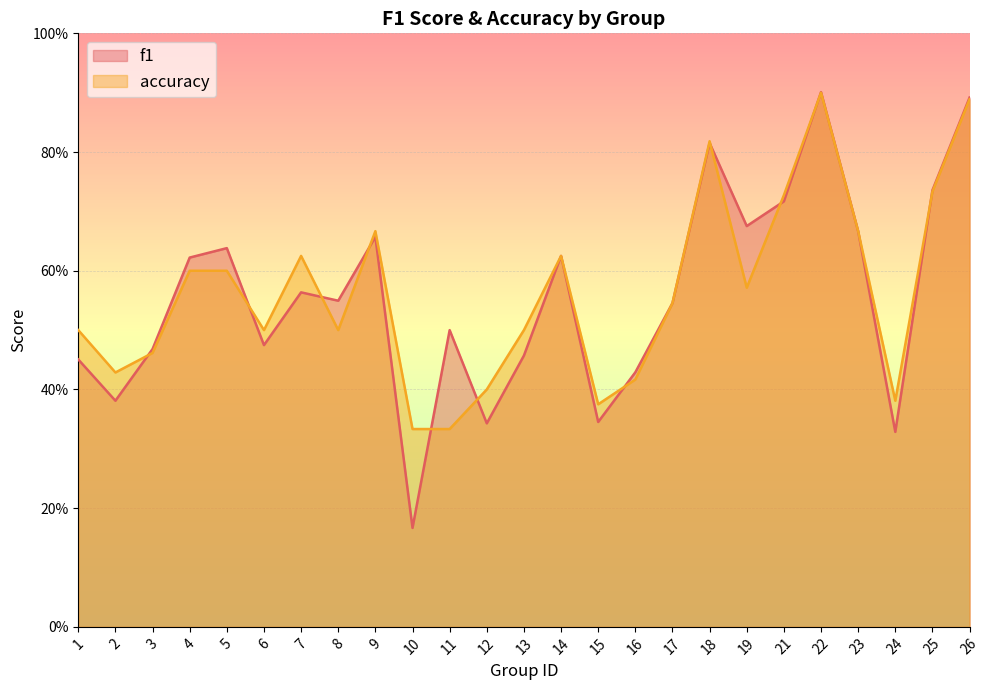

What is the lowest value of the accuracy series?

0.3